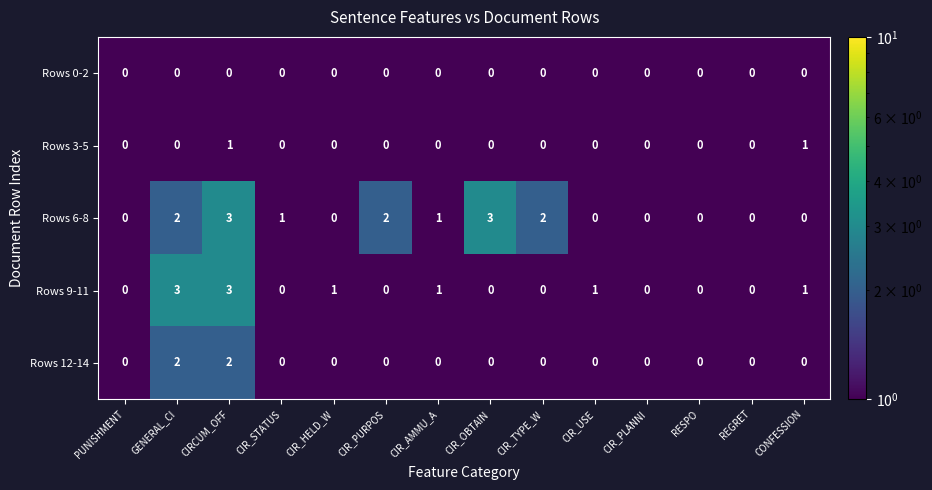

At which label does Rows 6-8 first exceed 1?

GENERAL_CI